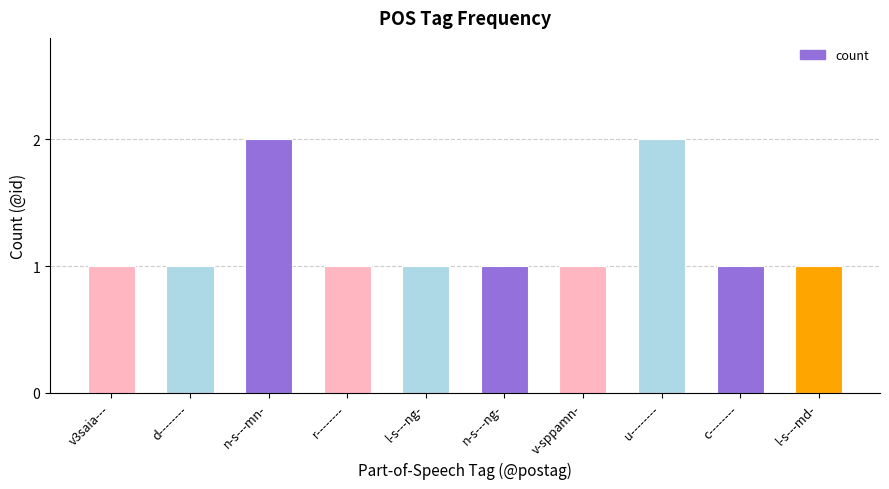

How many bars are there in total?

10